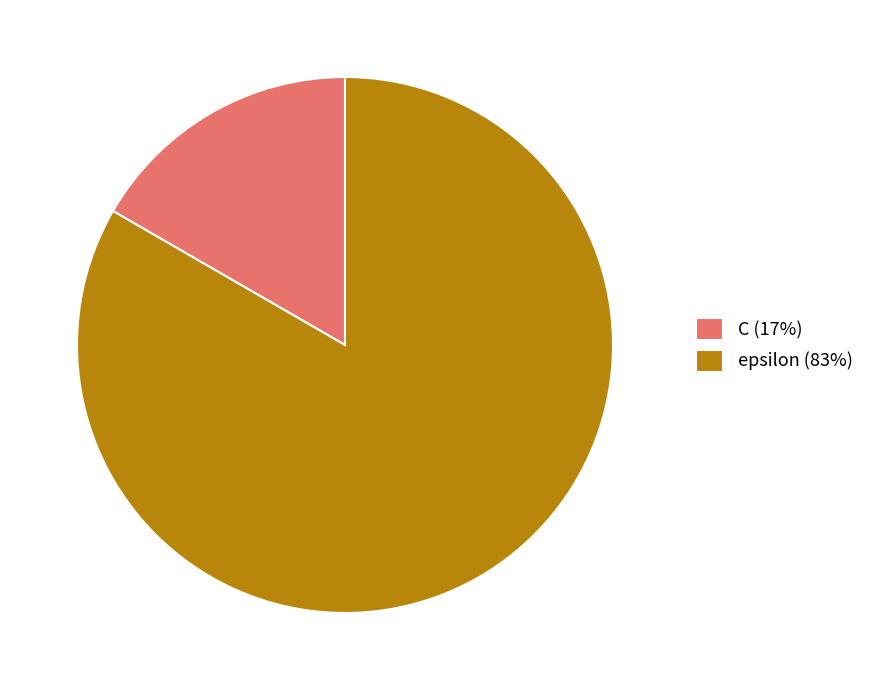

Between C and epsilon, which is larger?

epsilon